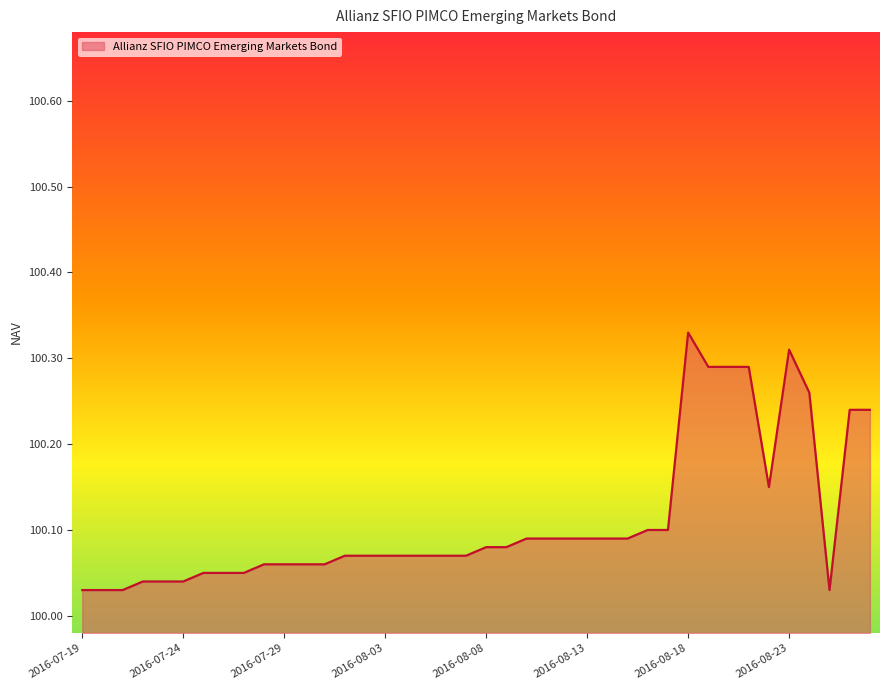

Rank the categories by value from lowest to highest.

2016-07-19, 2016-07-20, 2016-07-21, 2016-08-25, 2016-07-22, 2016-07-23, 2016-07-24, 2016-07-25, 2016-07-26, 2016-07-27, 2016-07-28, 2016-07-29, 2016-07-30, 2016-07-31, 2016-08-01, 2016-08-02, 2016-08-03, 2016-08-04, 2016-08-05, 2016-08-06, 2016-08-07, 2016-08-08, 2016-08-09, 2016-08-10, 2016-08-11, 2016-08-12, 2016-08-13, 2016-08-14, 2016-08-15, 2016-08-16, 2016-08-17, 2016-08-22, 2016-08-26, 2016-08-27, 2016-08-24, 2016-08-19, 2016-08-20, 2016-08-21, 2016-08-23, 2016-08-18